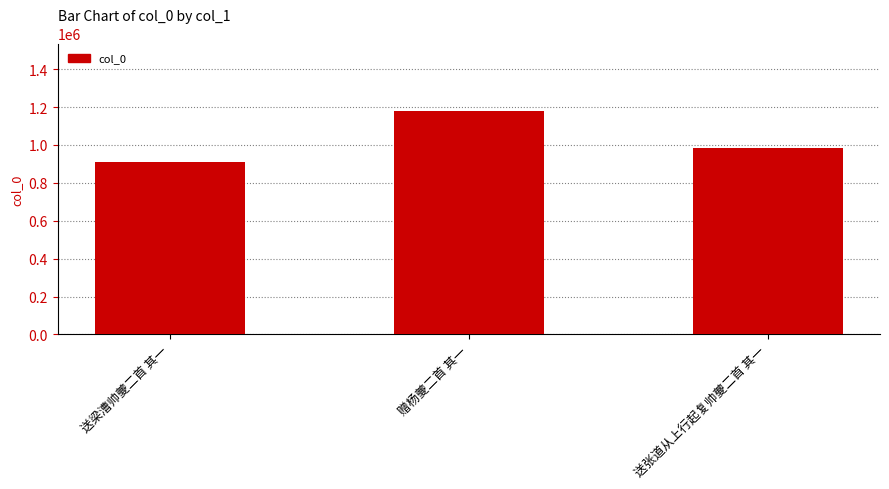

What is the ratio of the value at 送梁漕帅夔二首 其一 to the value at 赠杨夔二首 其一?

0.8